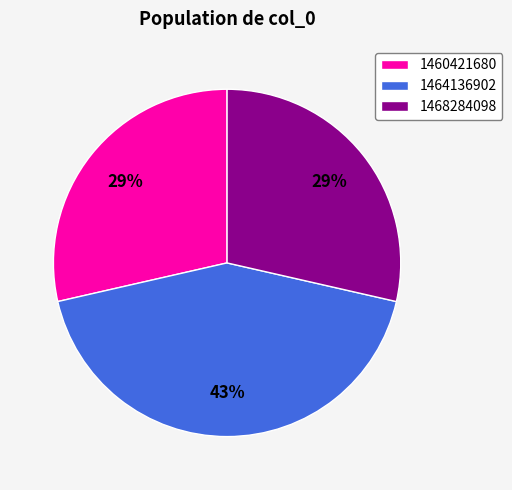

To the nearest percent, what is the combined percentage of 1460421680 and 1468284098?

57%